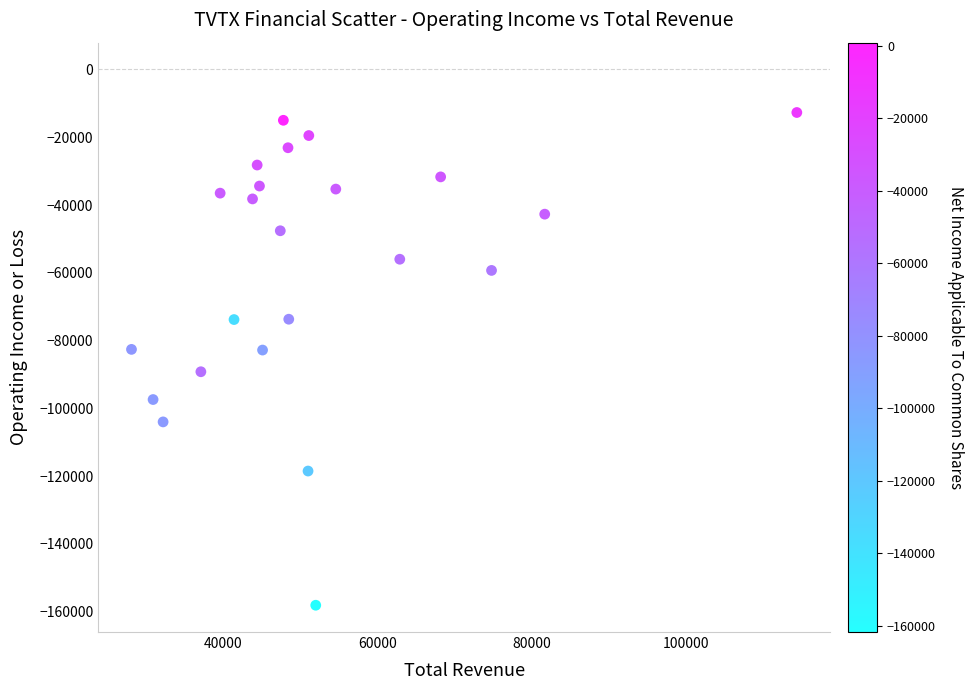

What is the range of Y values (max minus min)?

145400